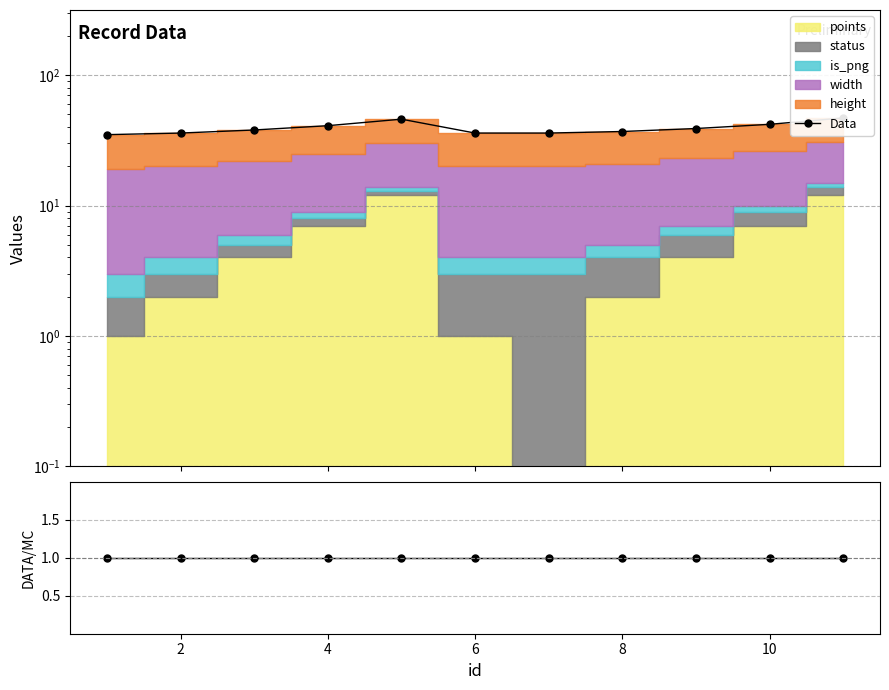

What is the value of the Data point at the 6th from the left?

36